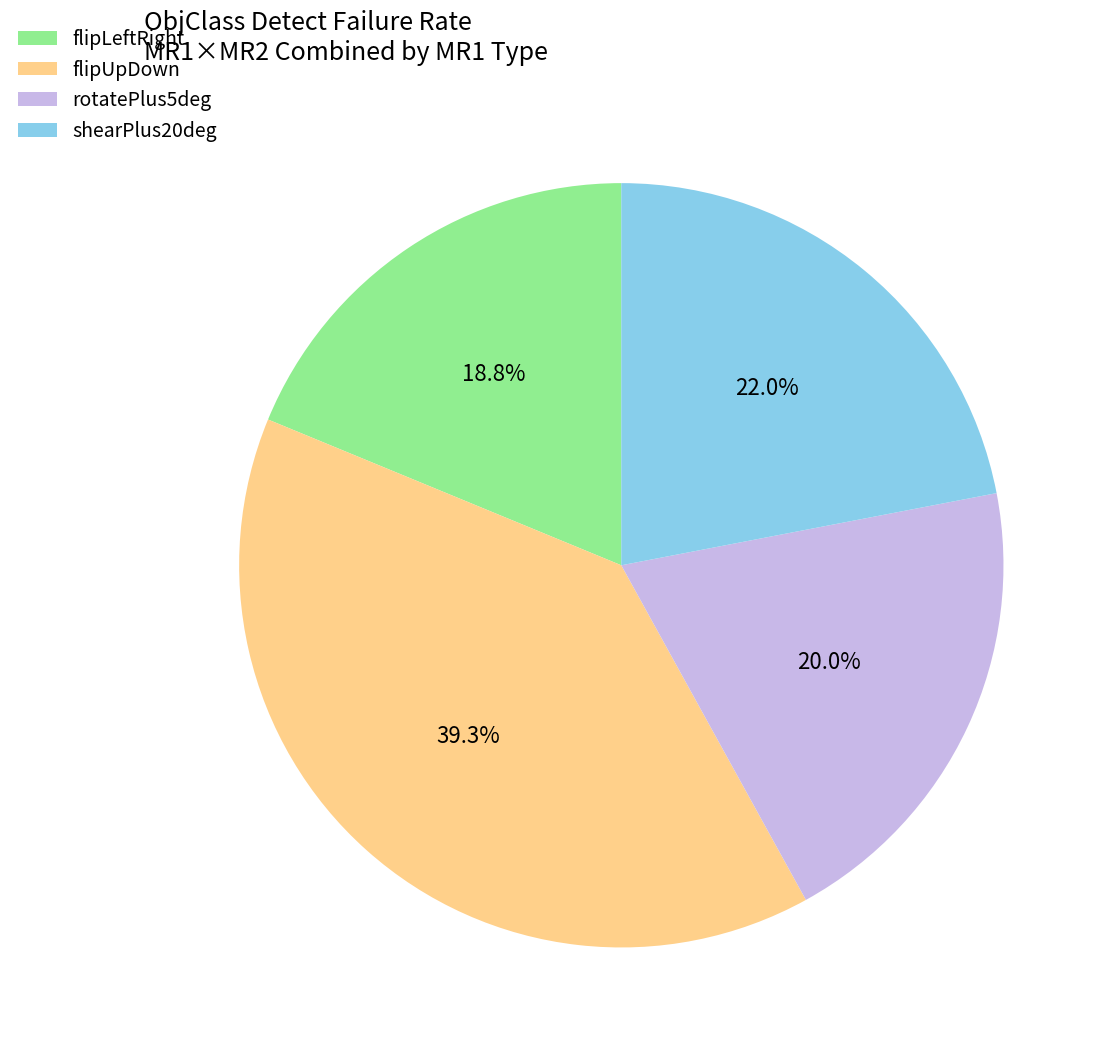

How many slices are in this pie chart?

4